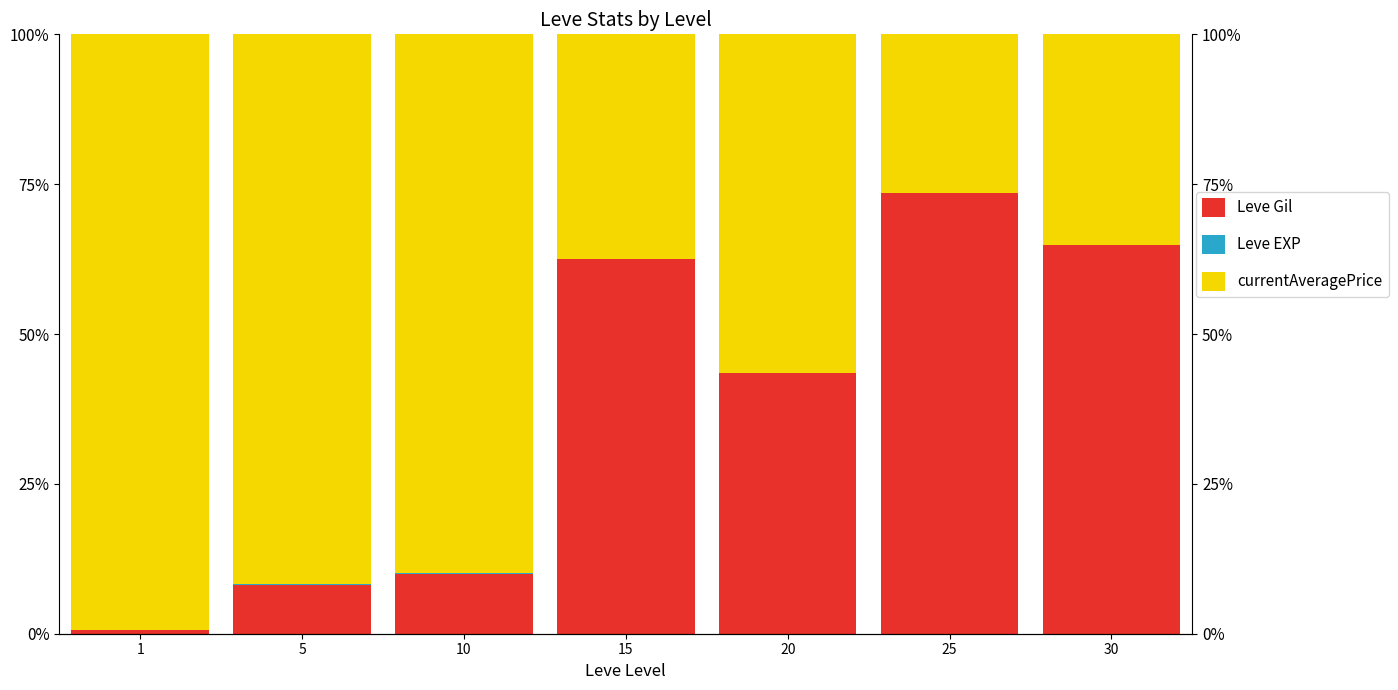

How many groups of bars are there?

7